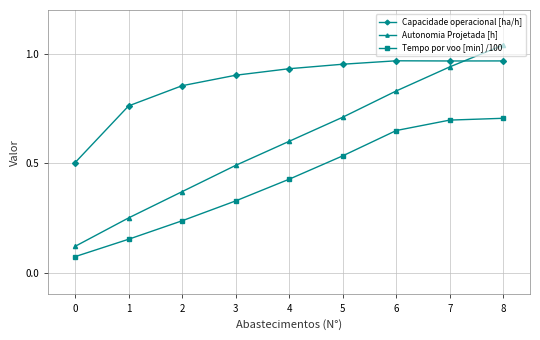

Which category has the highest value across all series?

8